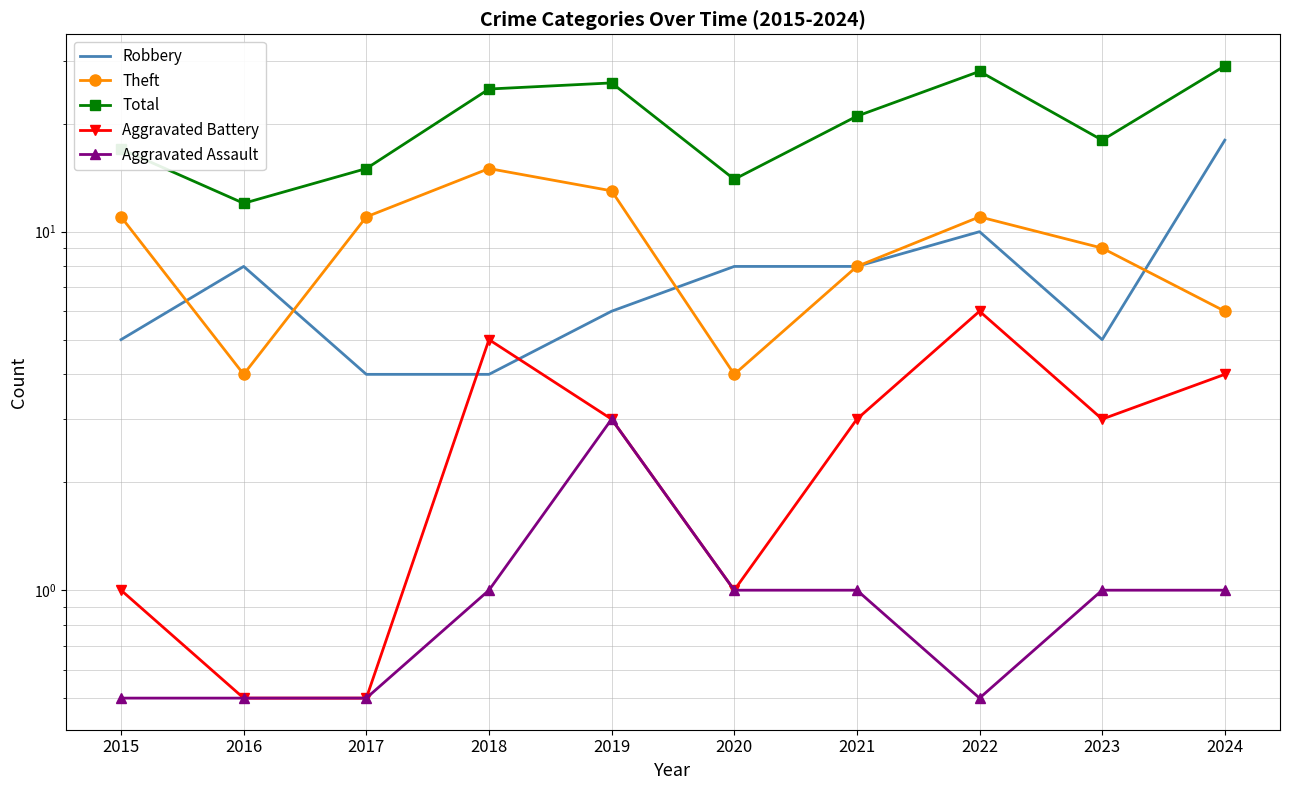

True or false: Theft and Aggravated Battery intersect in this chart.

False